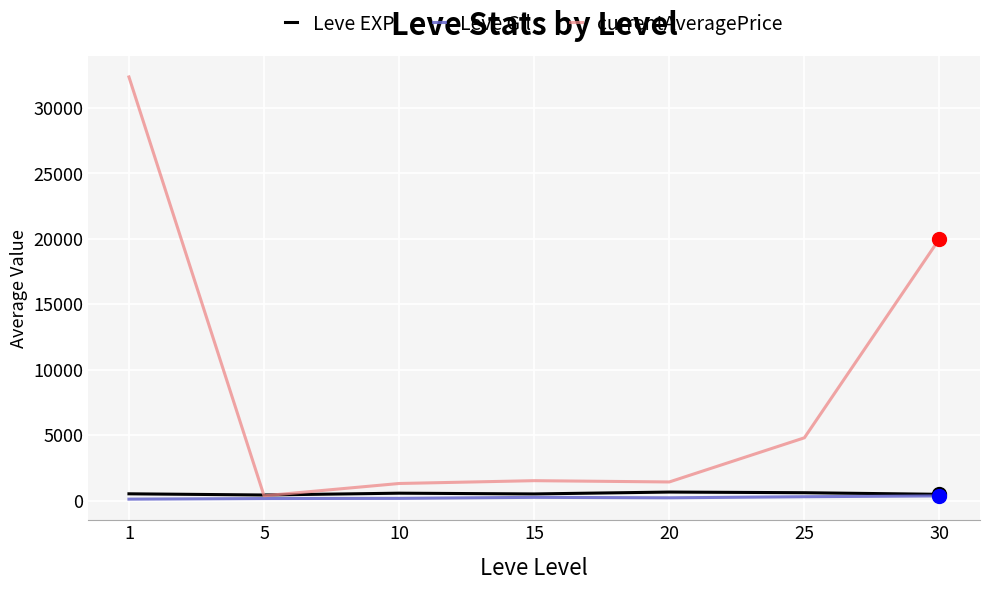

What is the minimum value for currentAveragePrice?

369.5